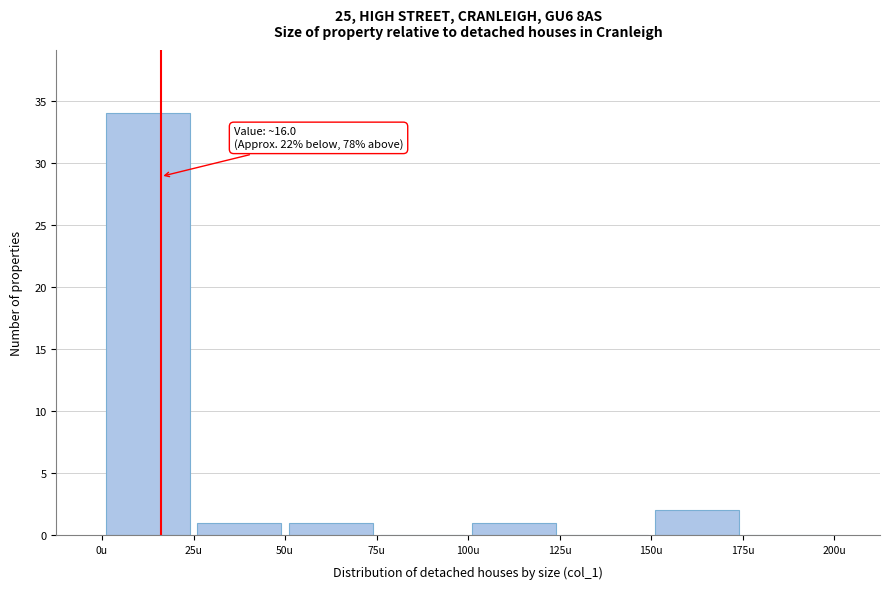

Which range on the x-axis has the tallest bar?

0 to 25